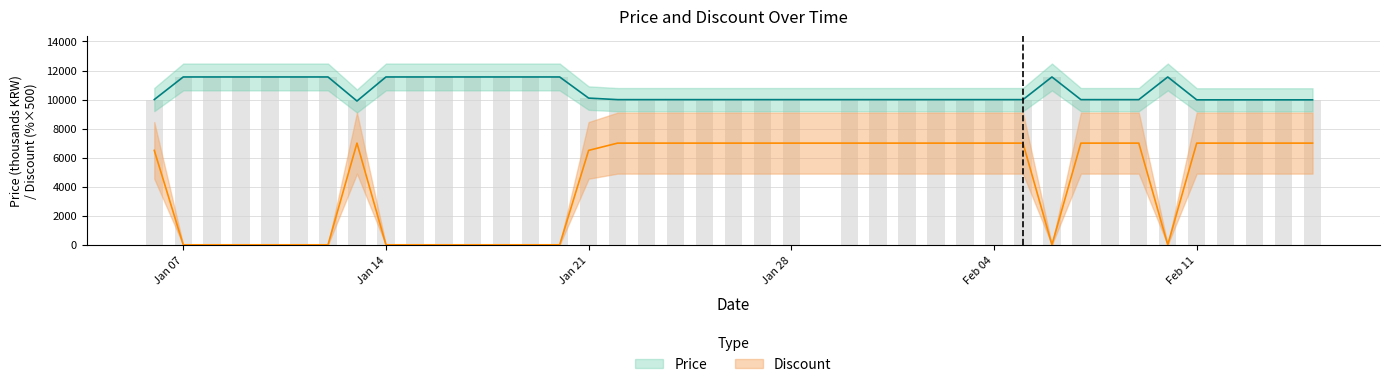

At which category does the chart reach its minimum across all series?

Jan 07